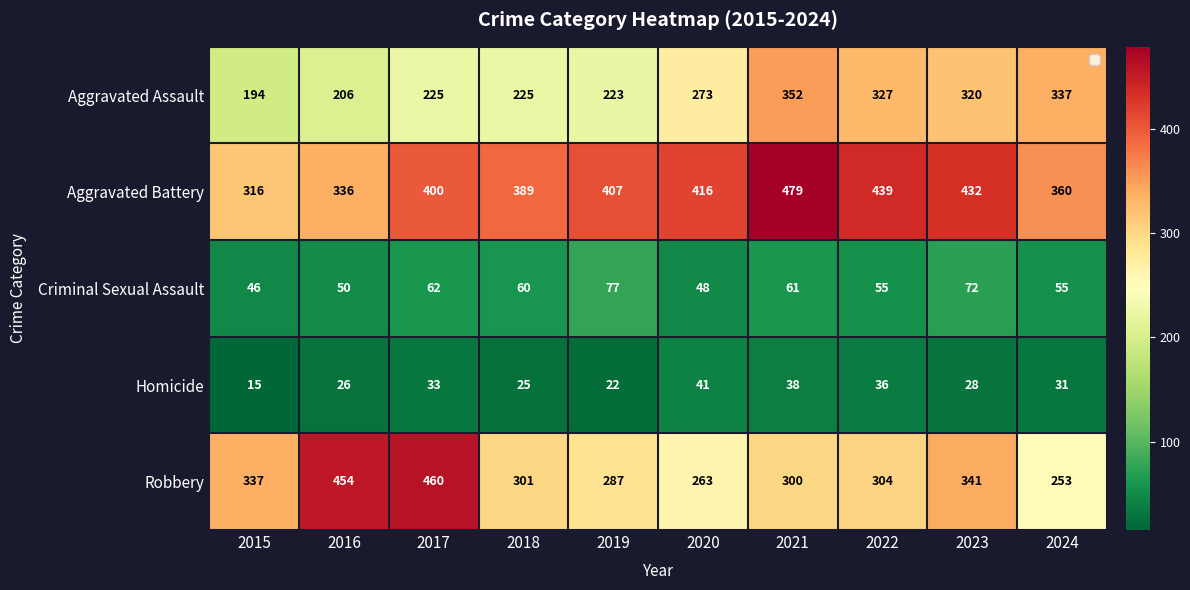

Which series has the largest range (max minus min)?

Robbery